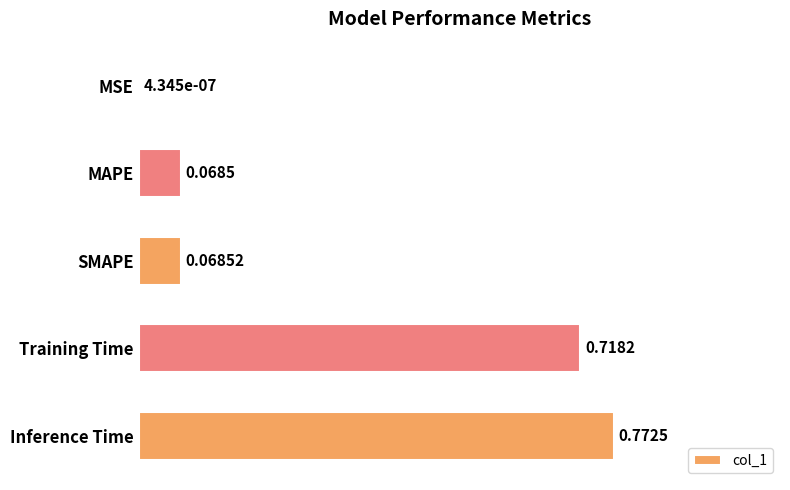

At which label is the value closest to 0?

MSE